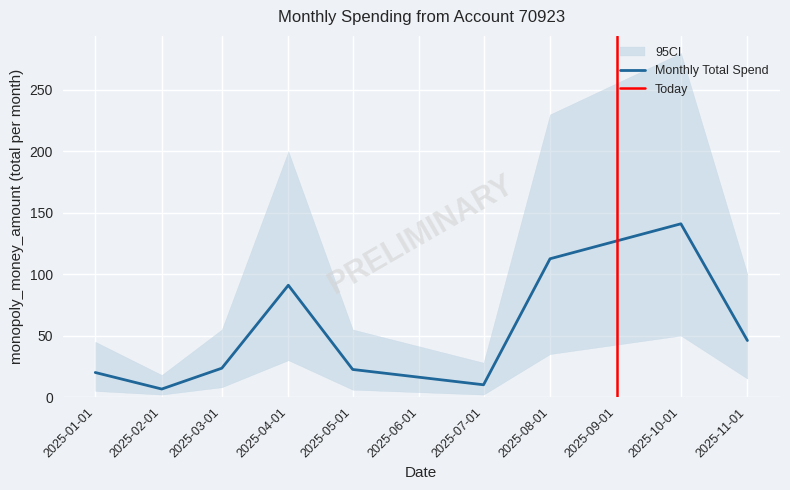

The value of Monthly Total Spend at 2025-05-01 is 22.5. True or false?

True